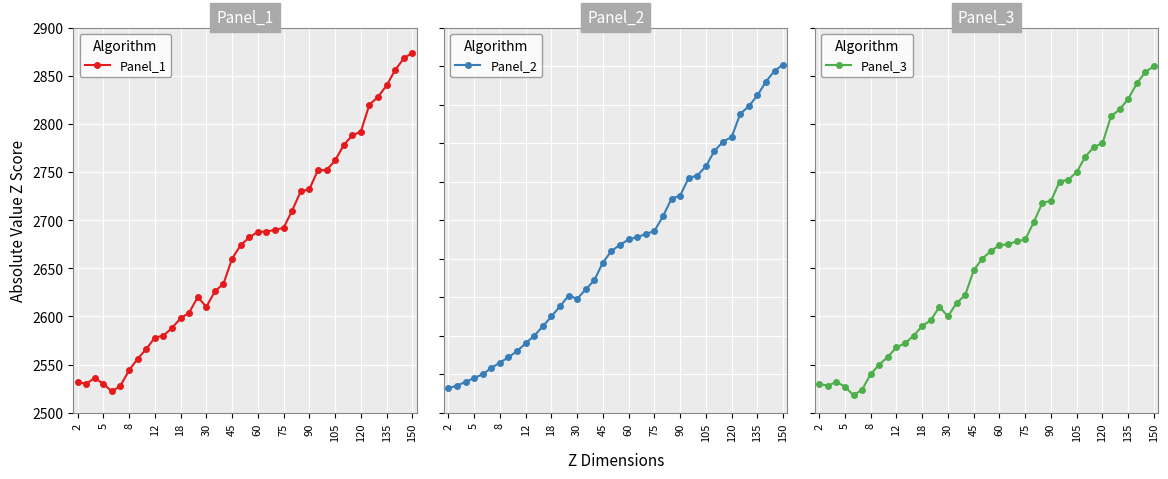

The value of Panel_1 at 12 is 2578. True or false?

True